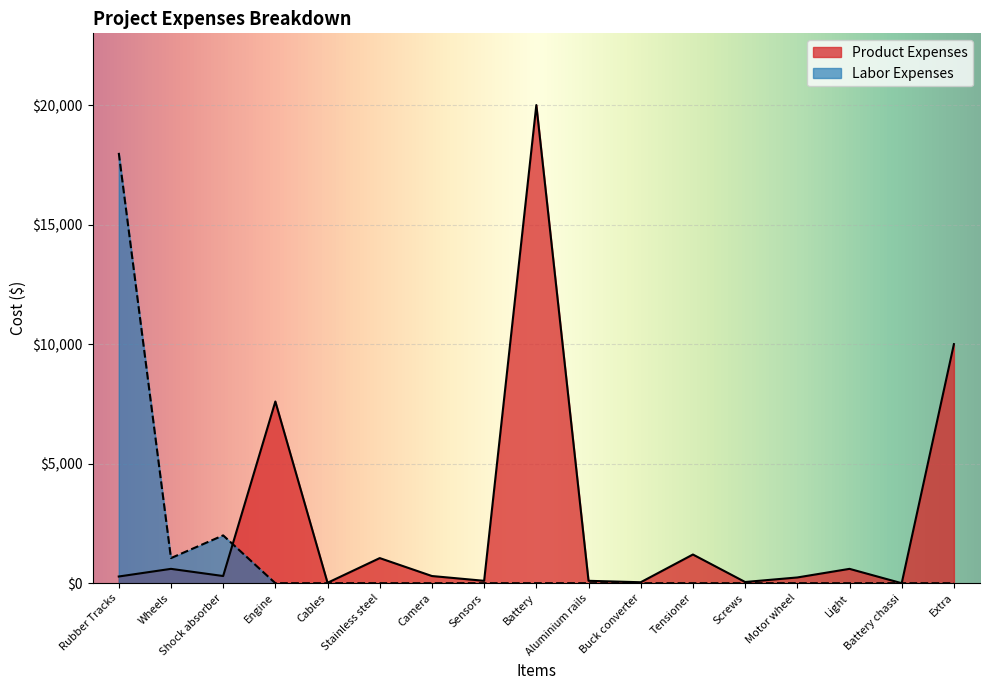

Where is the first local minimum for Labor Expenses?

Wheels